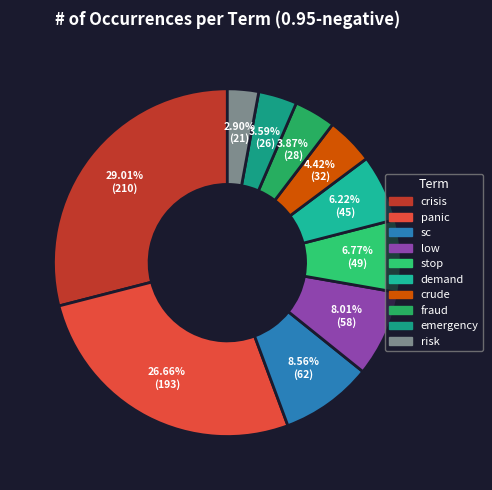

Does risk account for over 50% of the chart?

No